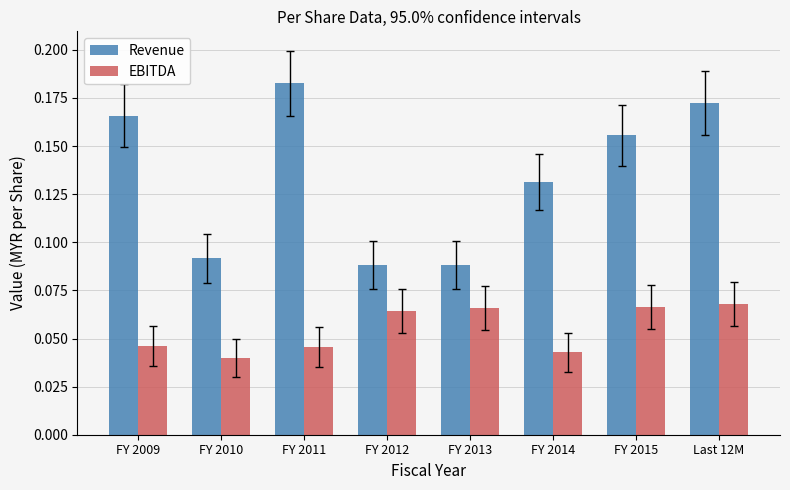

Which series has the largest range (max minus min)?

Revenue